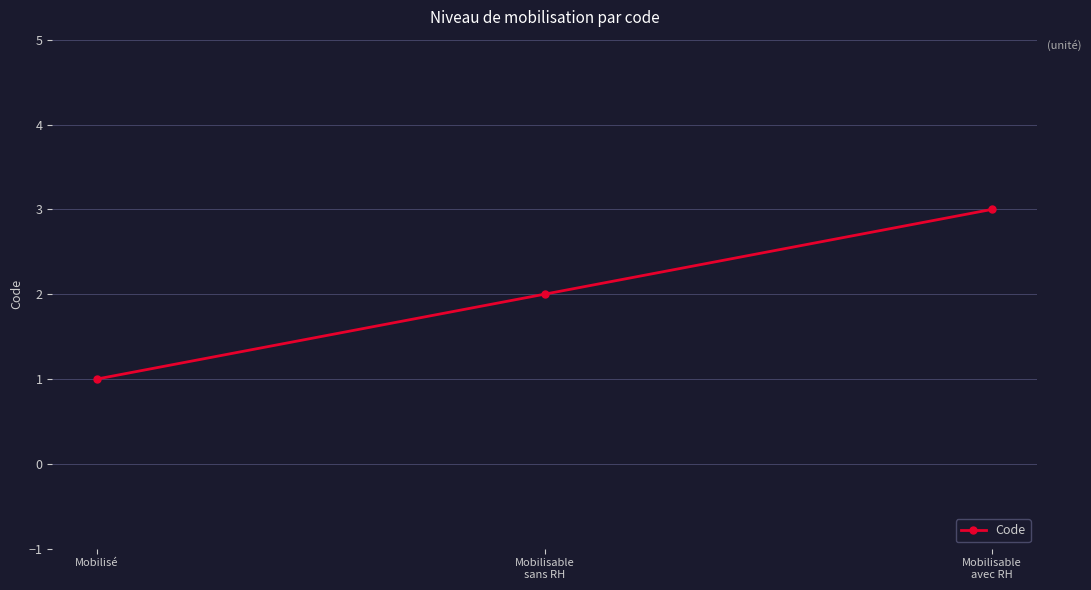

What is the label of the 2nd point from the left?

Mobilisable
sans RH